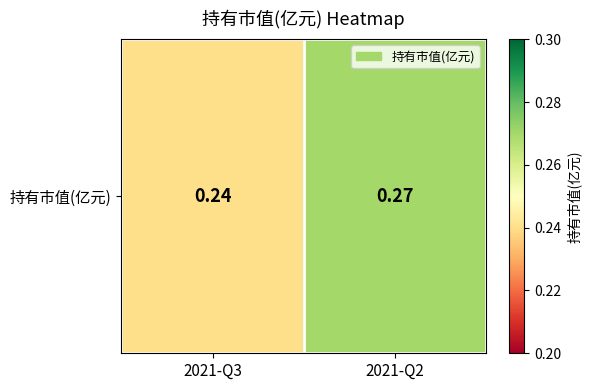

How many data points does each series have?

2